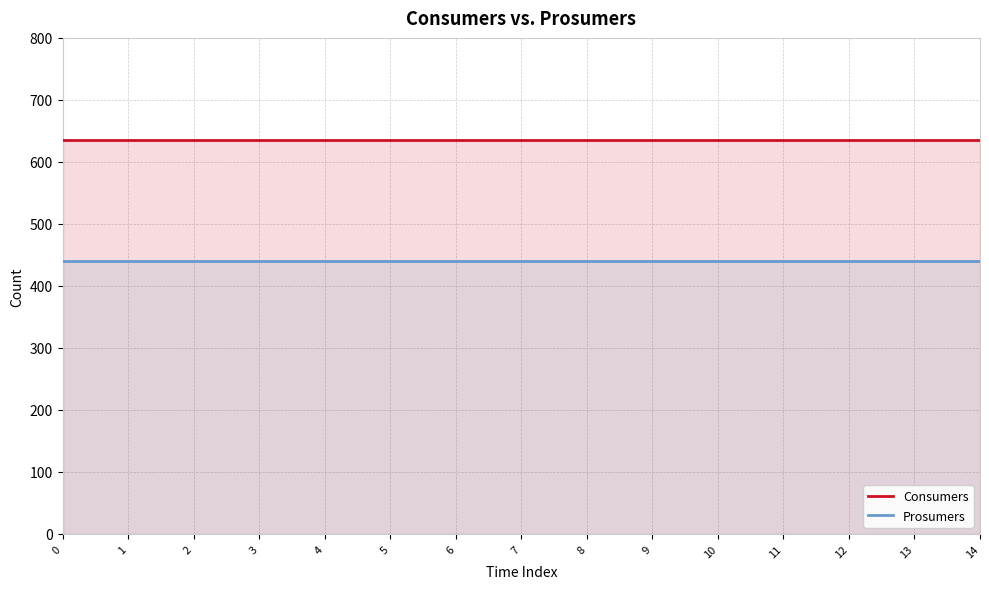

Is the value of Prosumers at 14 greater than the value of Consumers at 12?

No